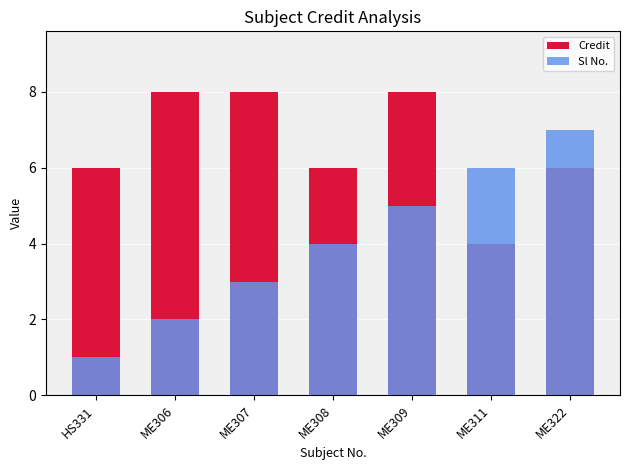

The value of Sl No. at ME307 is 1. True or false?

False